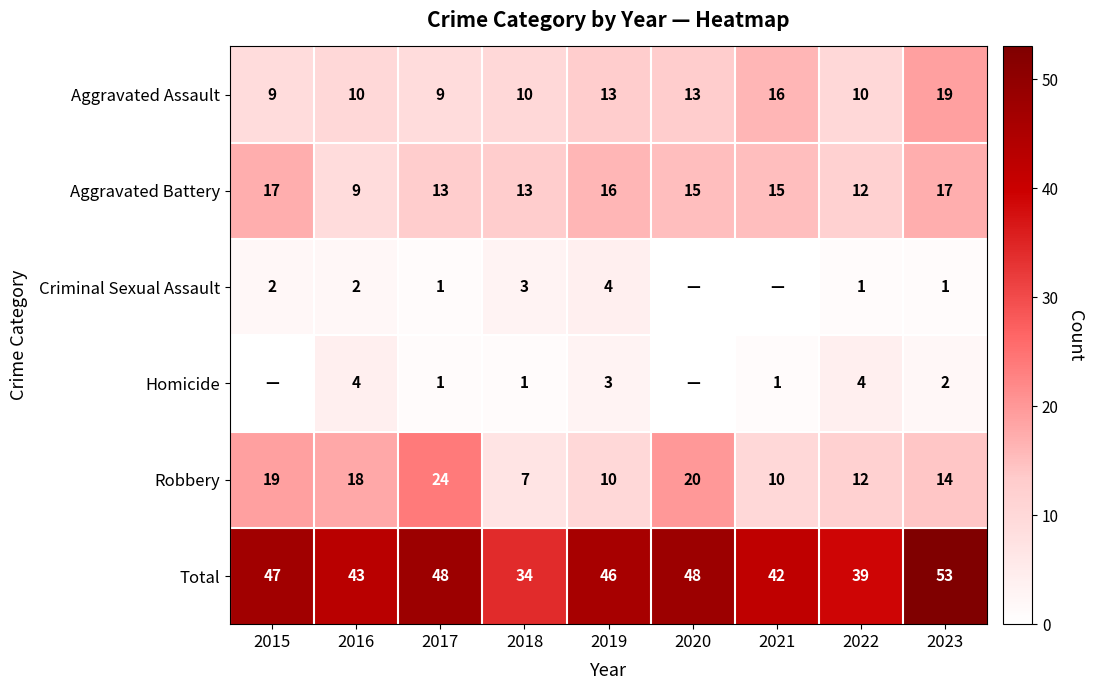

What is the difference between the second highest and minimum values in the Aggravated Assault series?

7